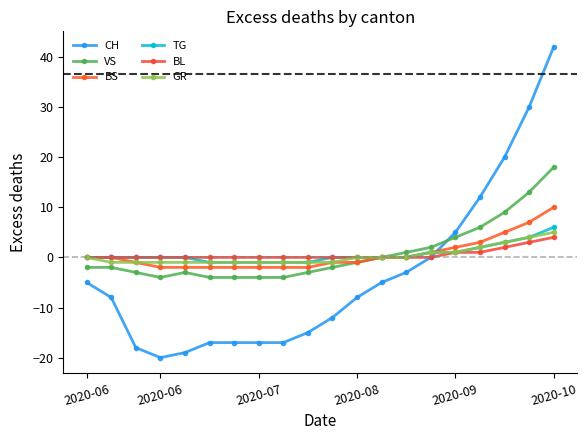

How many categories are shown in the chart?

20